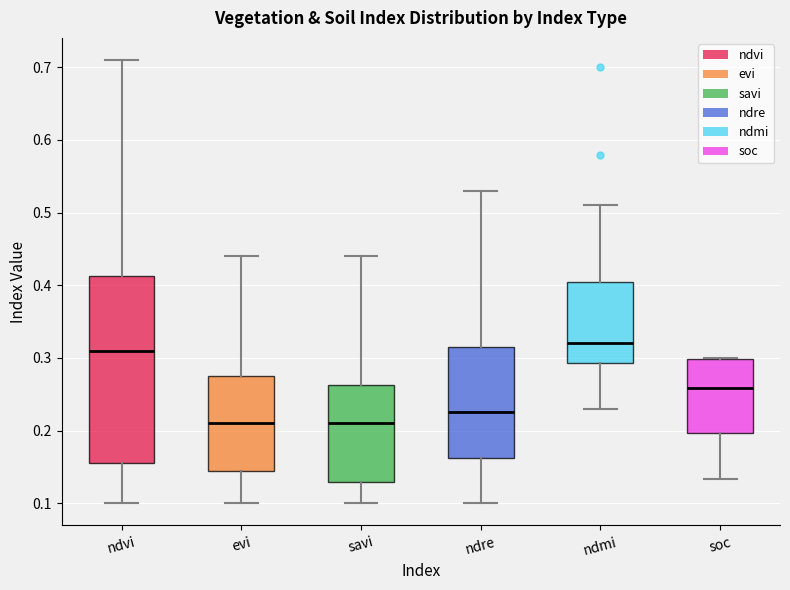

Which box is the tallest, from its lower edge to its upper edge?

ndvi